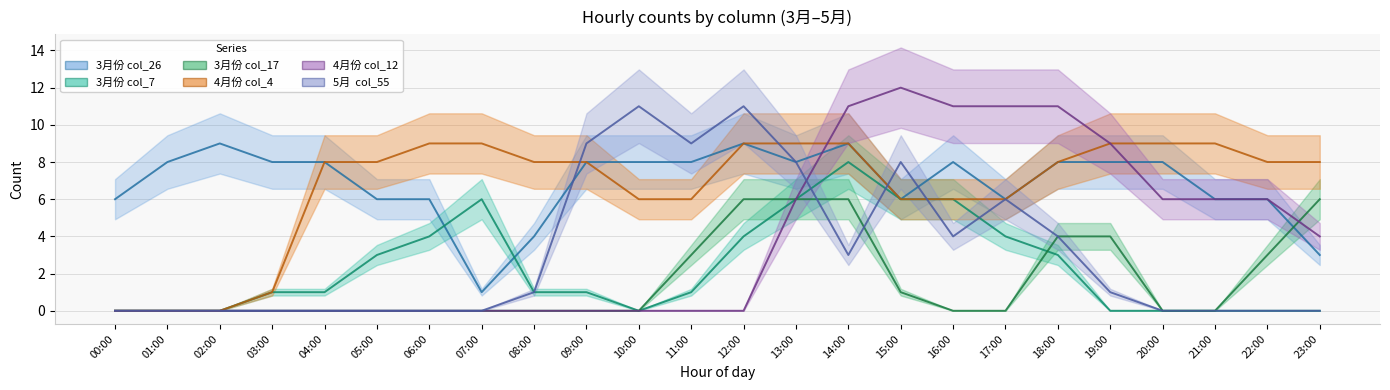

Rank the series by their maximum value, from highest to lowest.

col_12, col_55, col_4, col_26, col_7, col_17